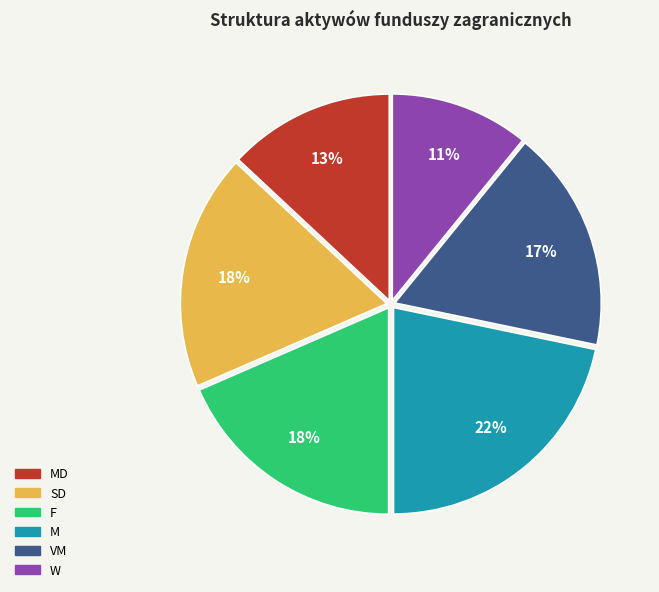

Does W represent more than half of the total?

No